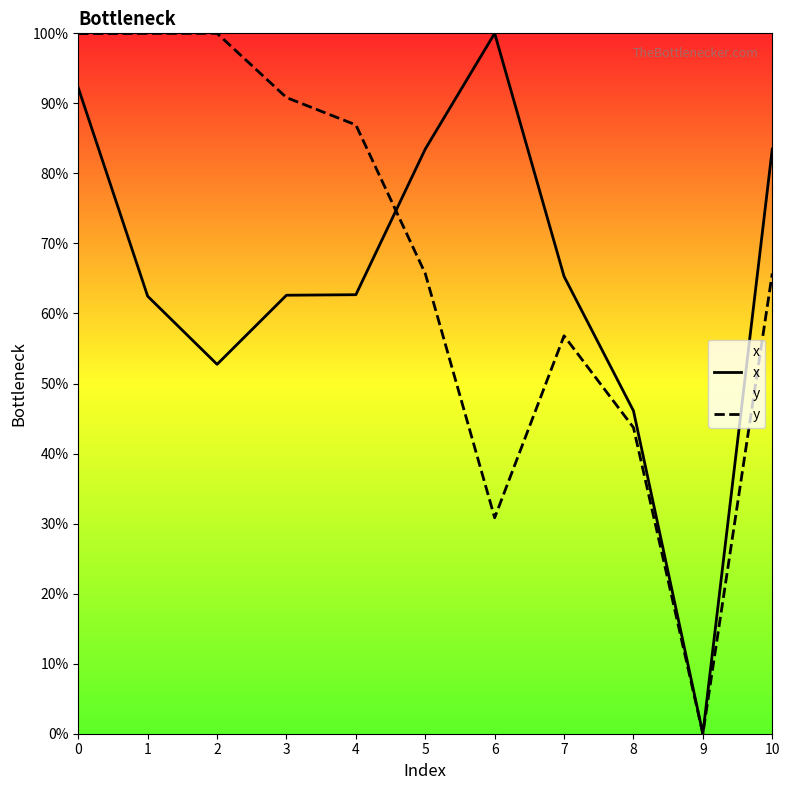

List the series in order of their peak value, lowest first.

x, y